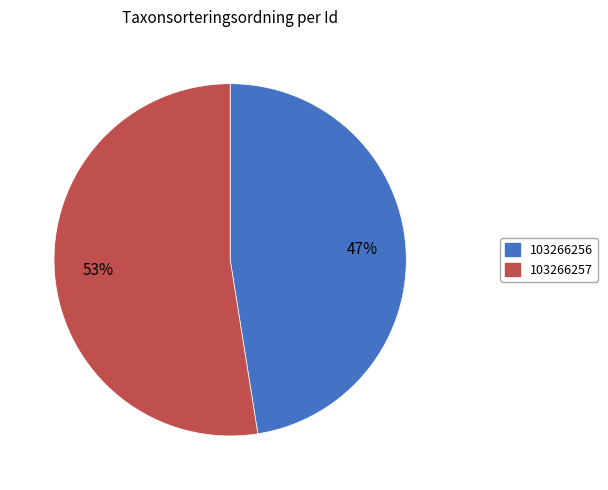

Combined, do 103266257 and 103266256 account for over 50%?

Yes